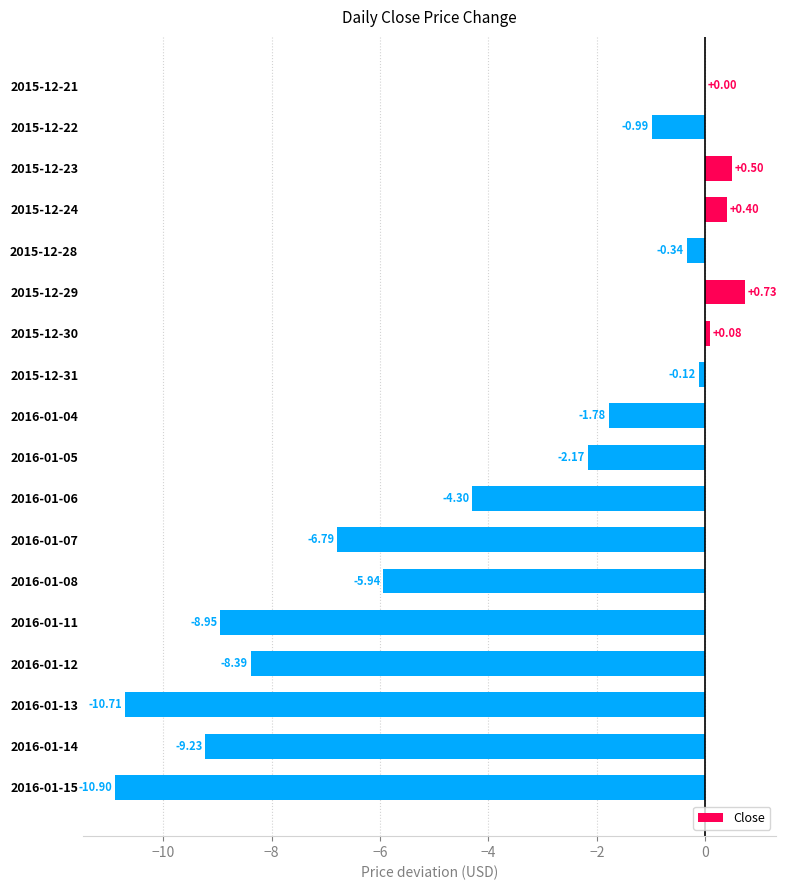

Between 2016-01-11 and 2015-12-30, which is larger?

2015-12-30